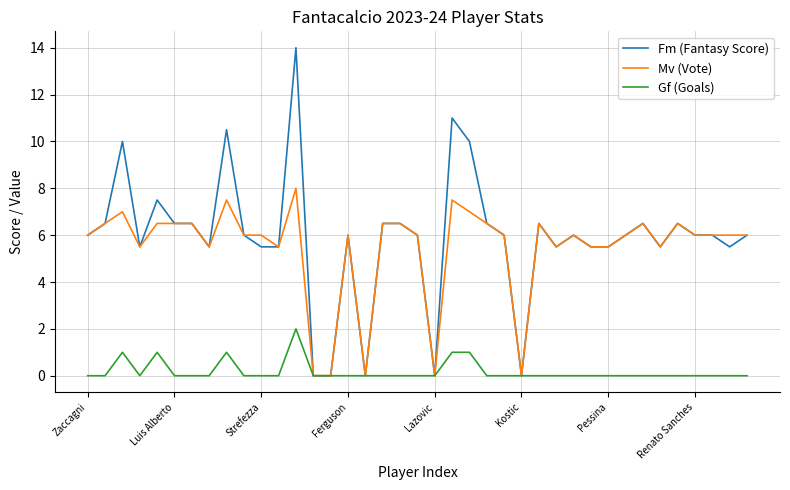

Which series has the widest spread of values?

Fm (Fantasy Score)